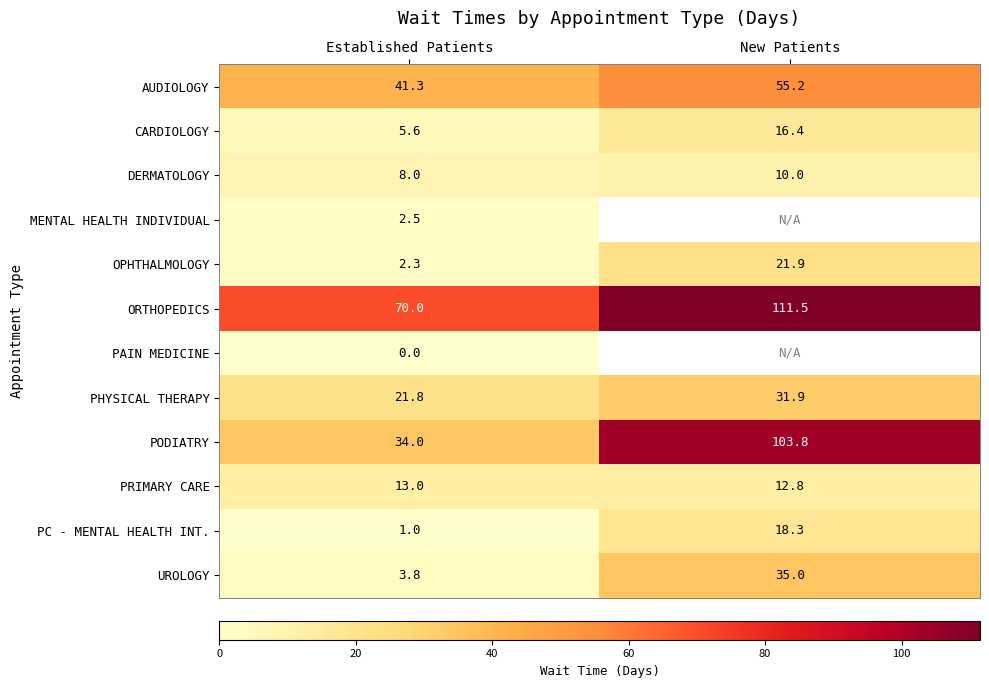

Which label corresponds to the largest value in the chart?

New Patients